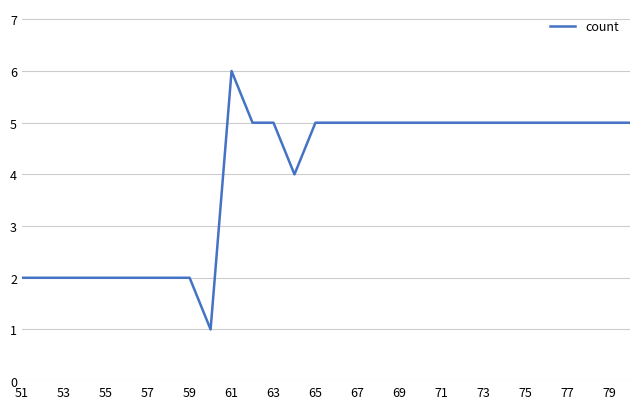

What is the maximum value shown in the chart?

6